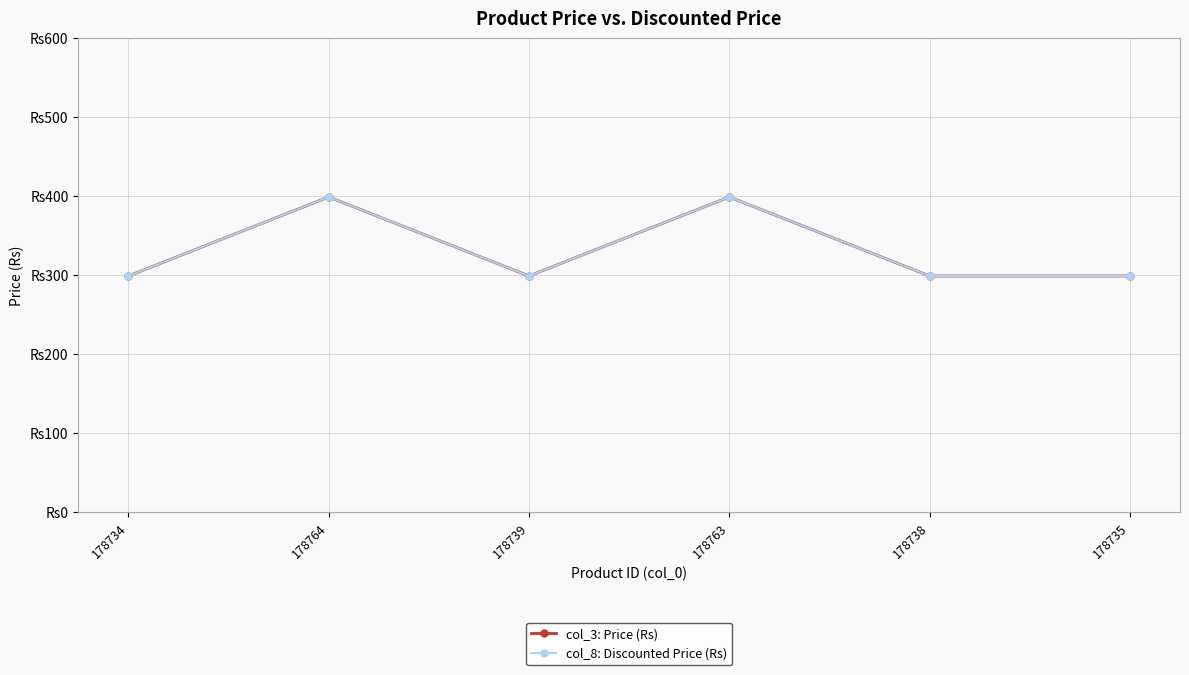

Does the chart have visible grid lines?

Yes